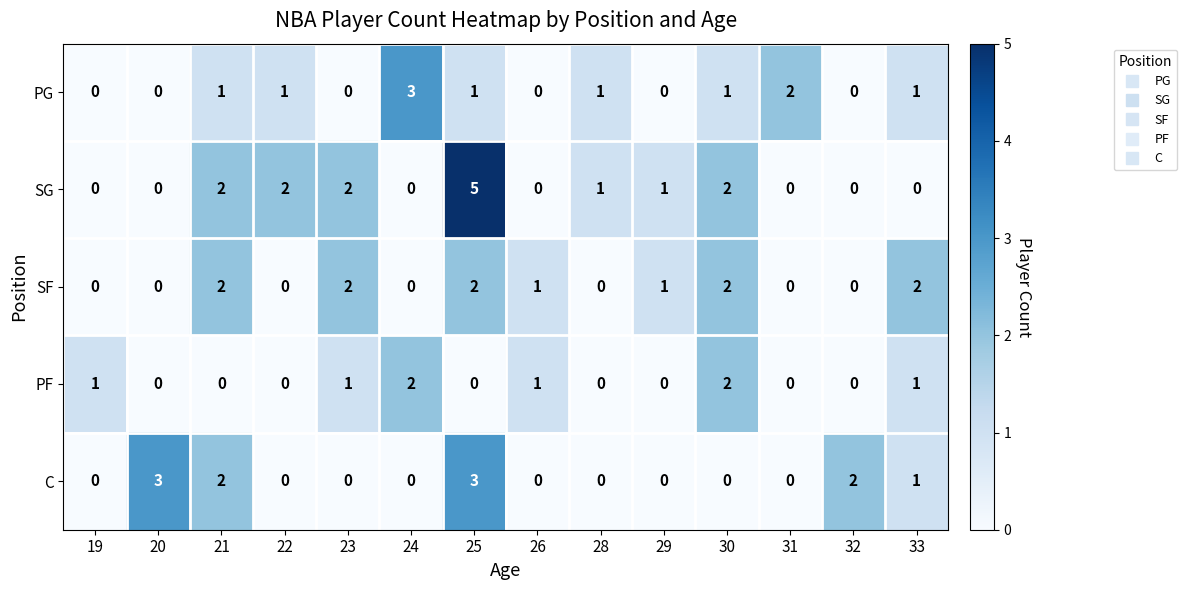

Is it true that C equals 0 at 22?

True